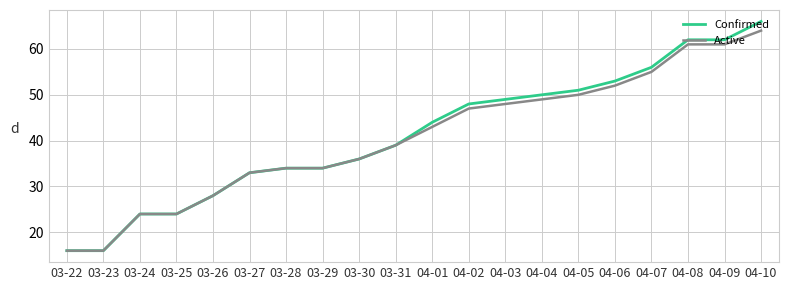

What is the total value across all series at 03-31?

78